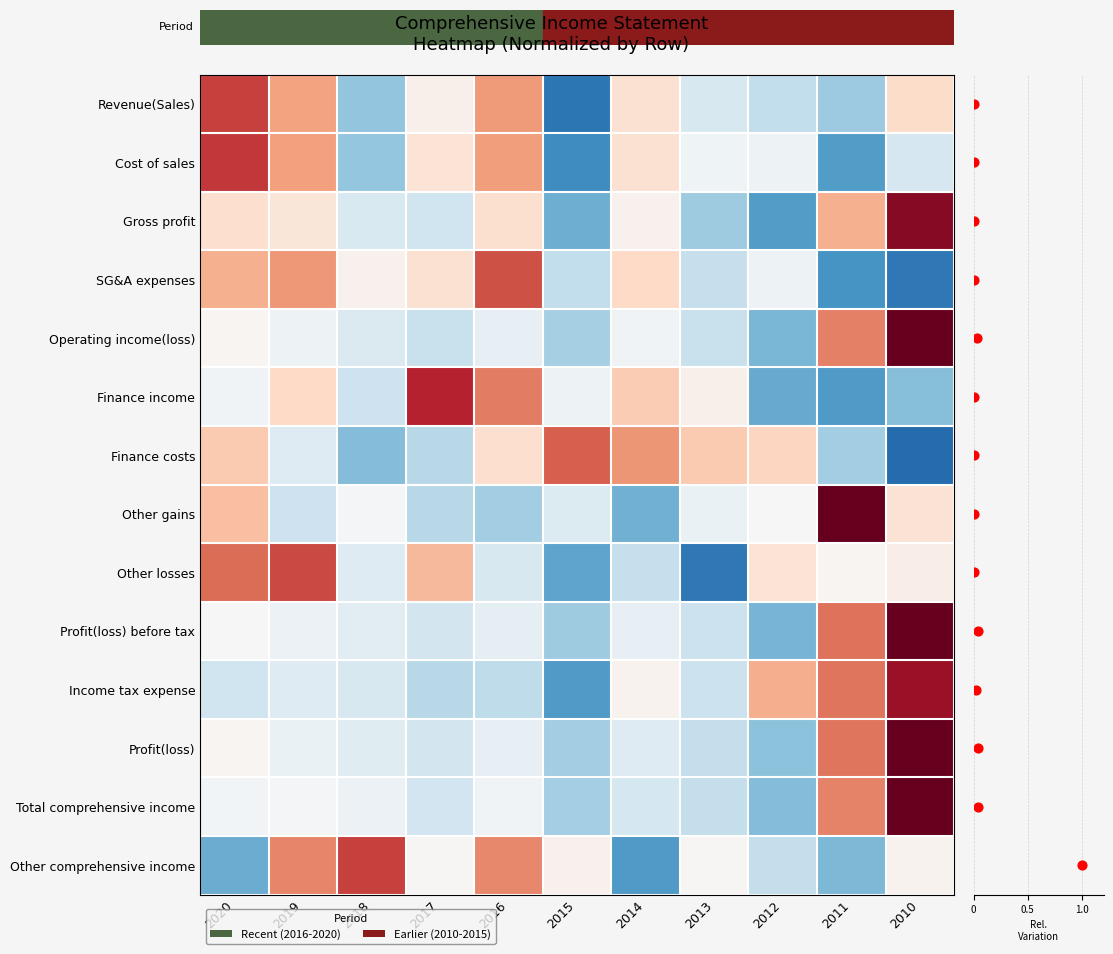

Is it true that Profit(loss) before tax equals -0.2 at 2019?

False